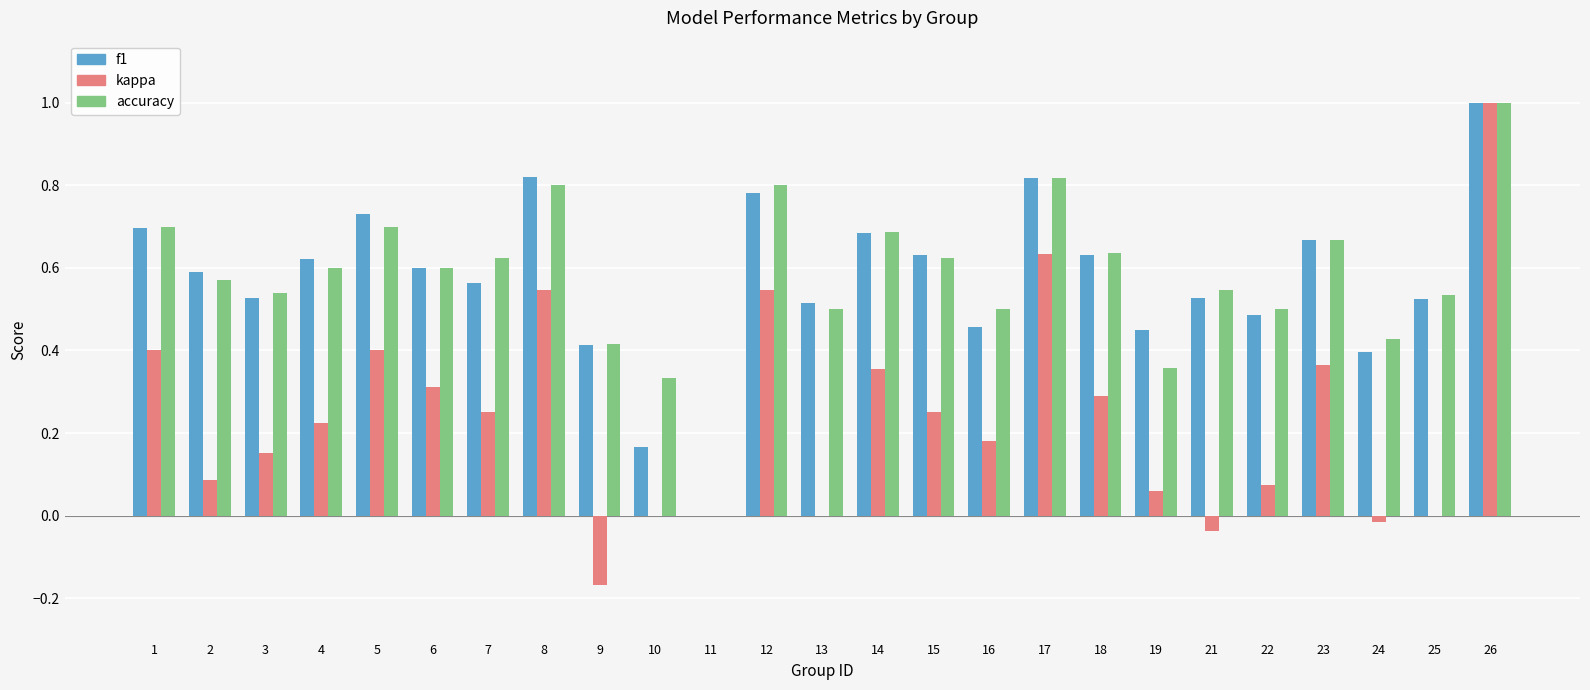

Count the number of categories in the chart.

25